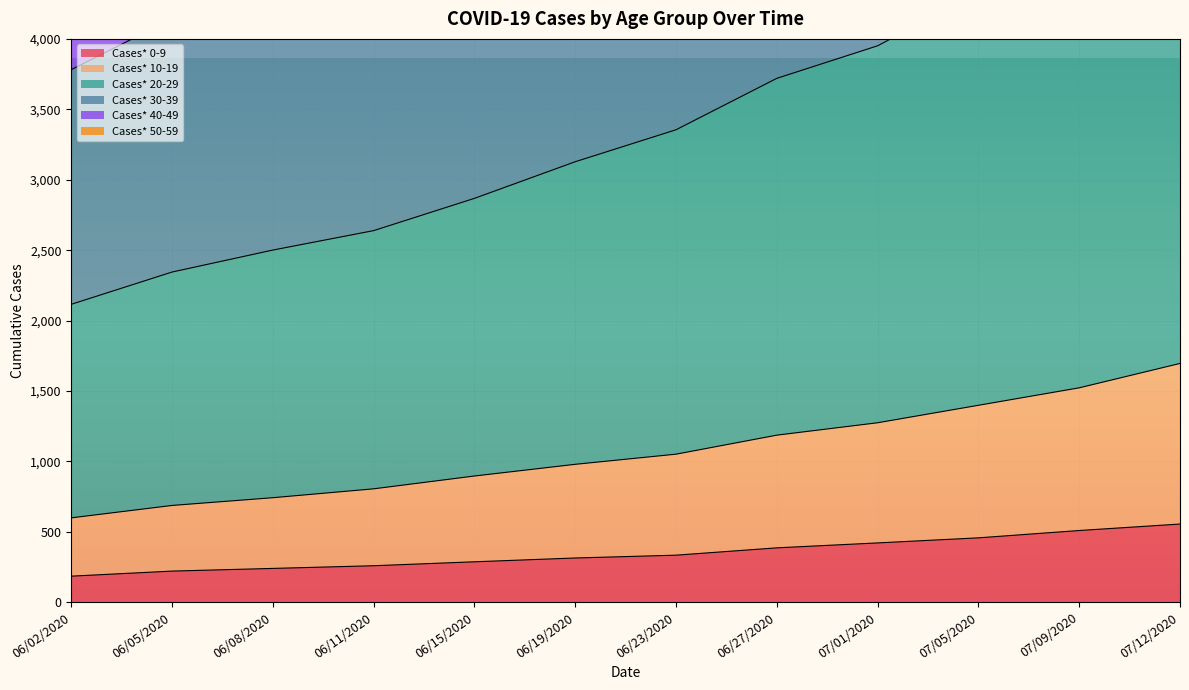

How many series are shown in this chart?

6